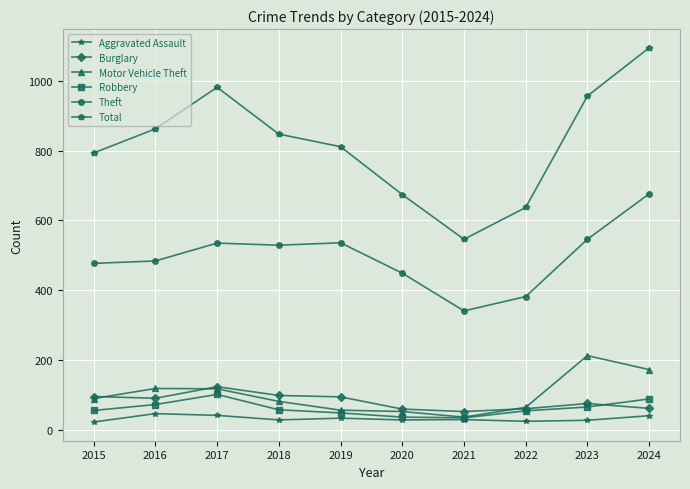

How many series are shown in this chart?

6